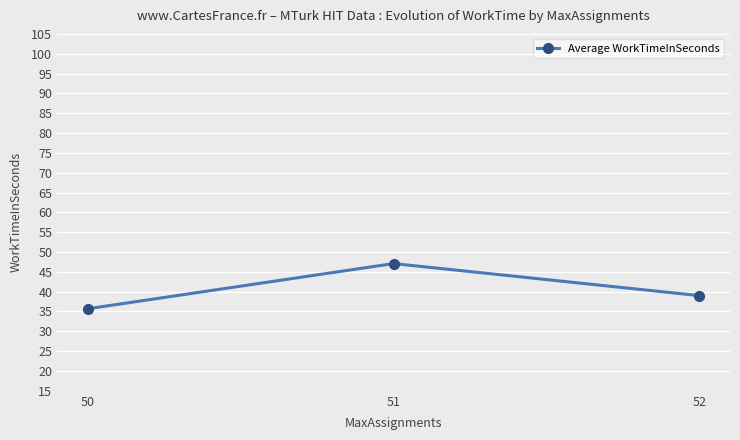

What is the smallest value displayed?

35.7